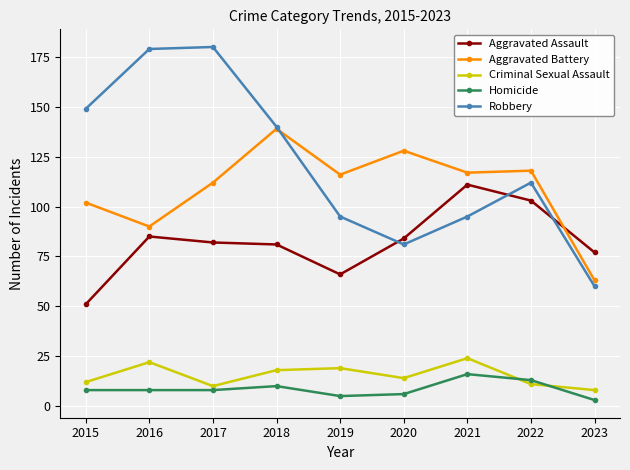

What is the sum of the Aggravated Battery values at 2022 and 2020?

246